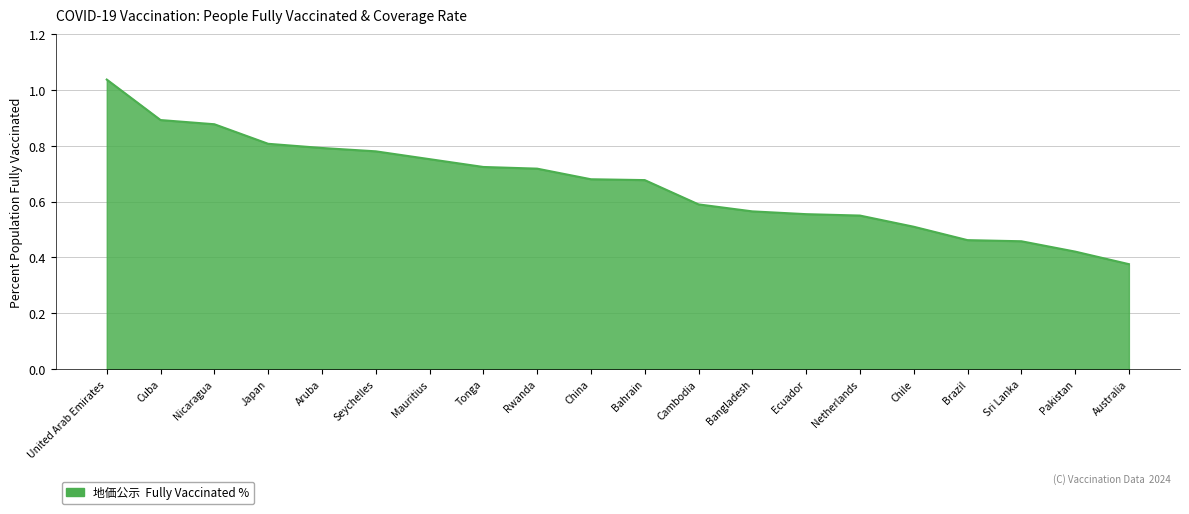

True or false: the data shows 0.3 at Nicaragua.

False